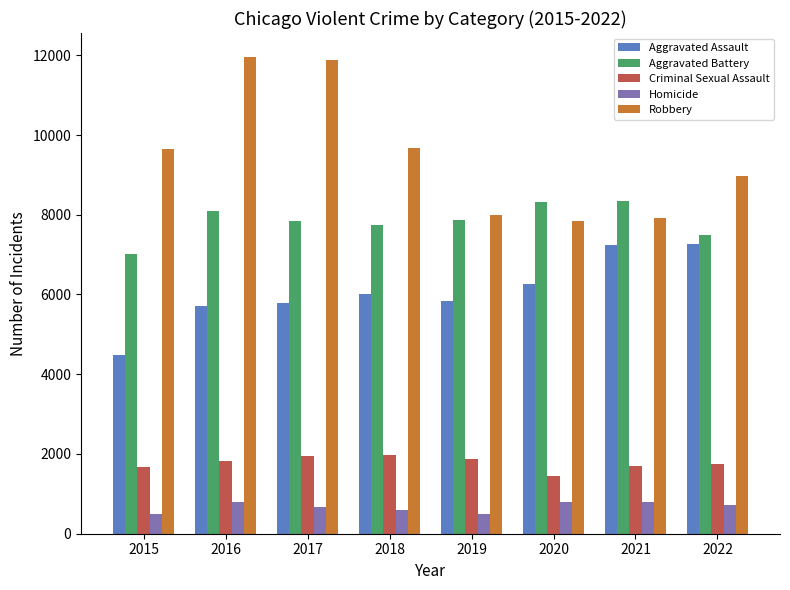

What is the approximate value of Aggravated Assault at 2018?

6001